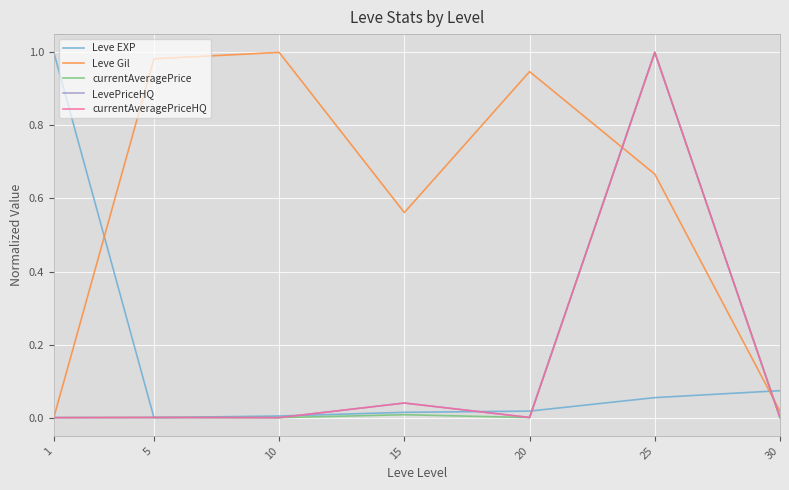

At which category is the sum across all series the highest?

25